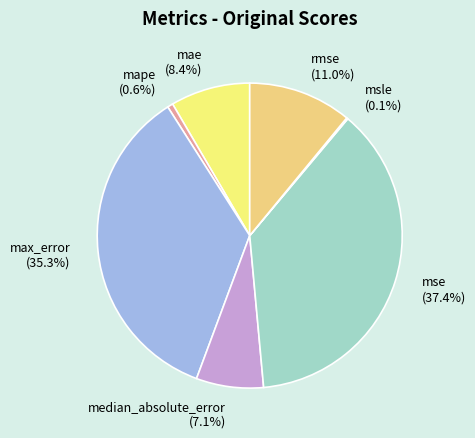

What percentage is NOT represented by rmse (11.0%)?

89.0%